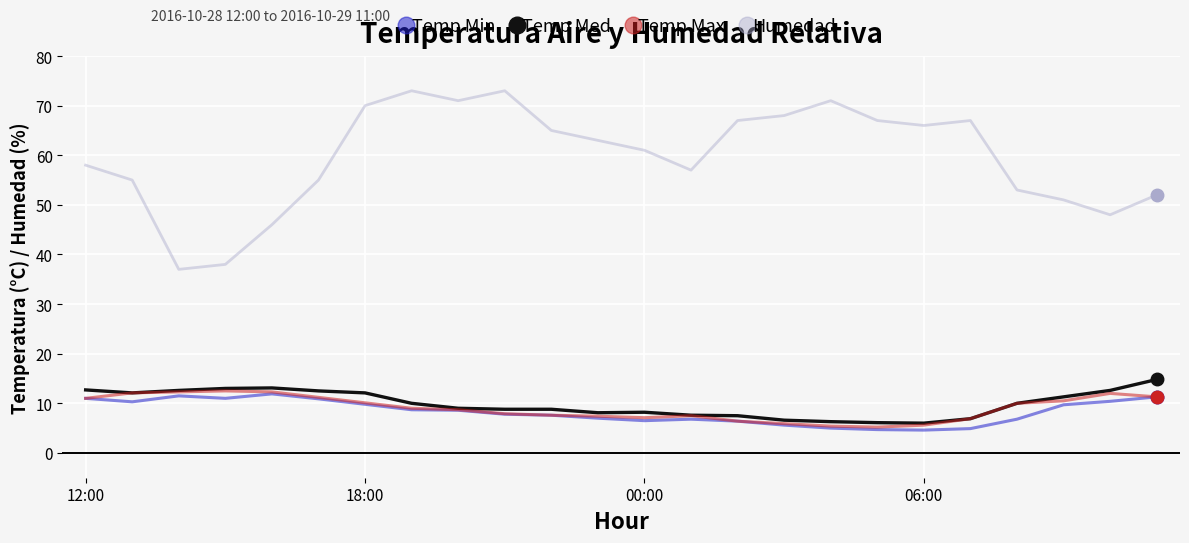

Which series has the largest range (max minus min)?

Humedad